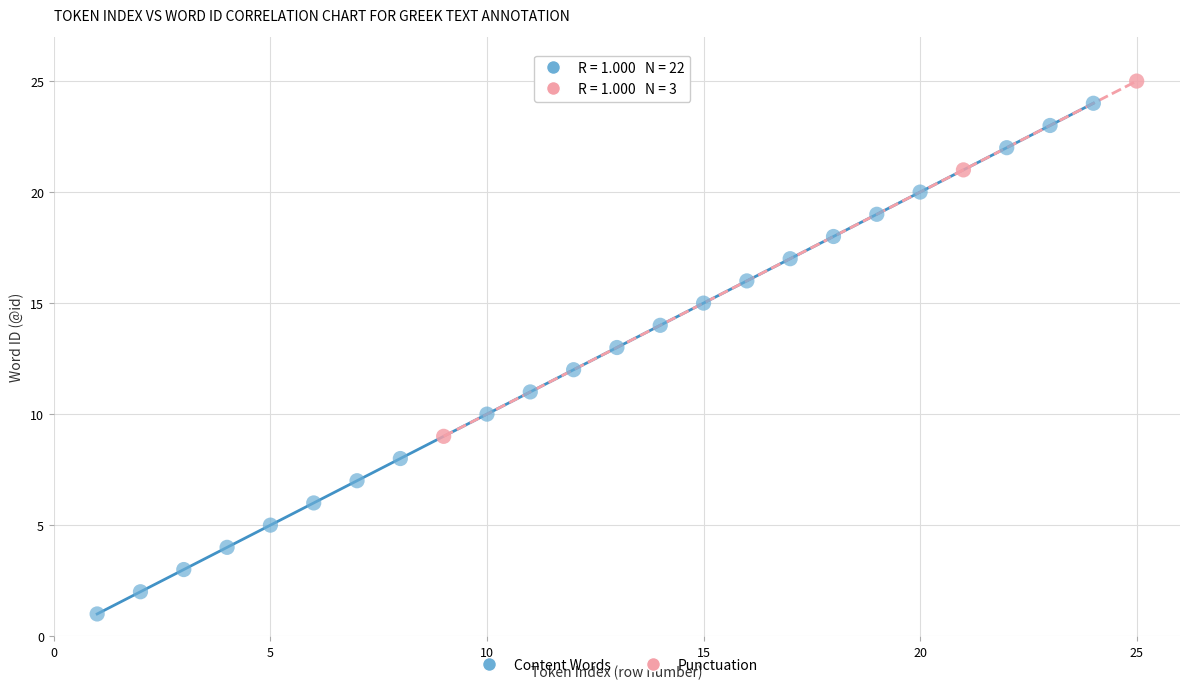

Which series contains the lowest Y value?

Content Words